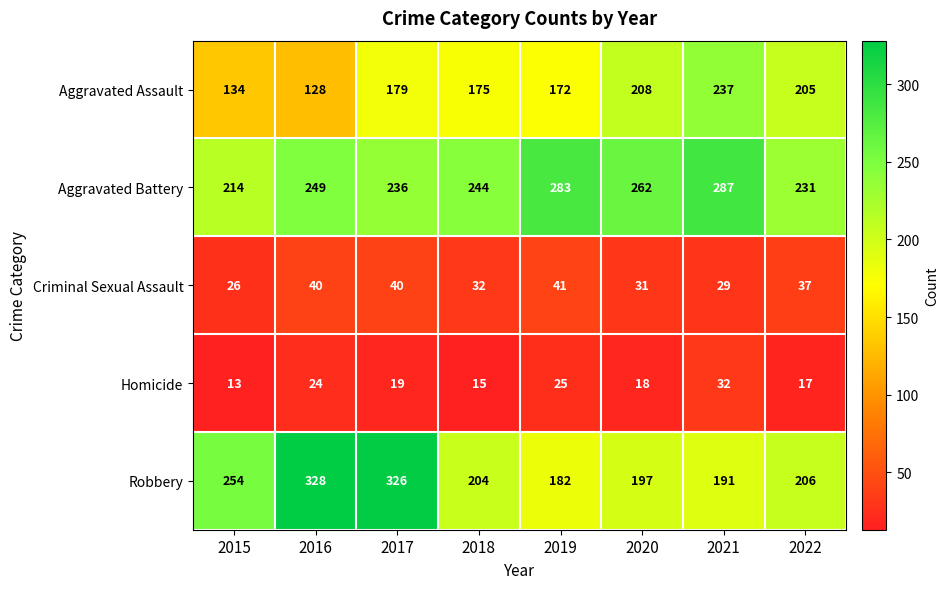

At how many categories does at least one series exceed 252?

6